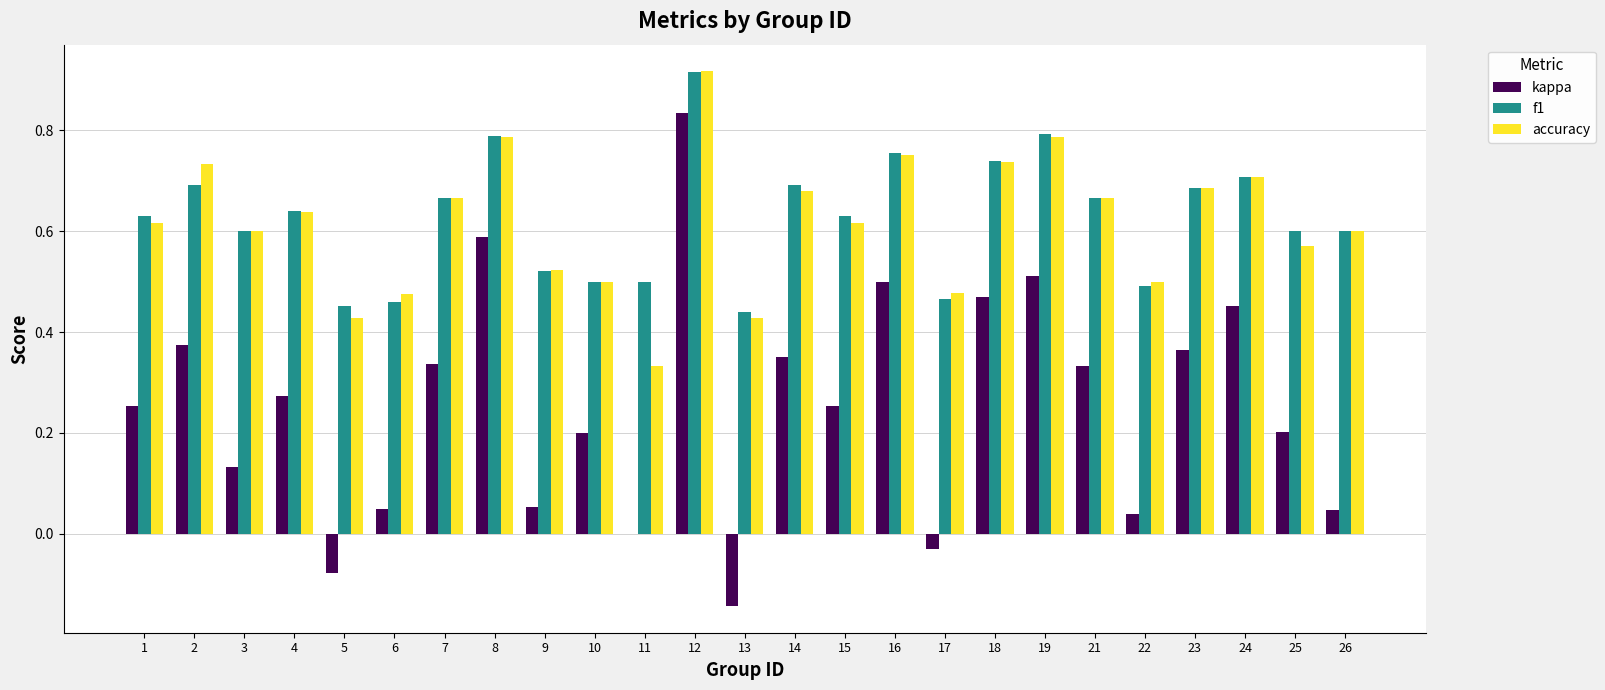

At which category is the sum across all series the highest?

12